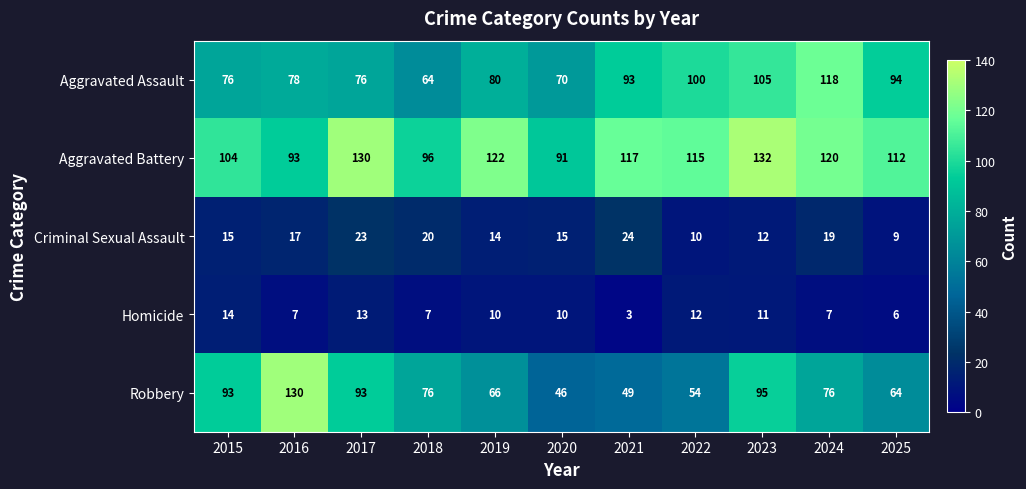

How many categories are shown in the chart?

11